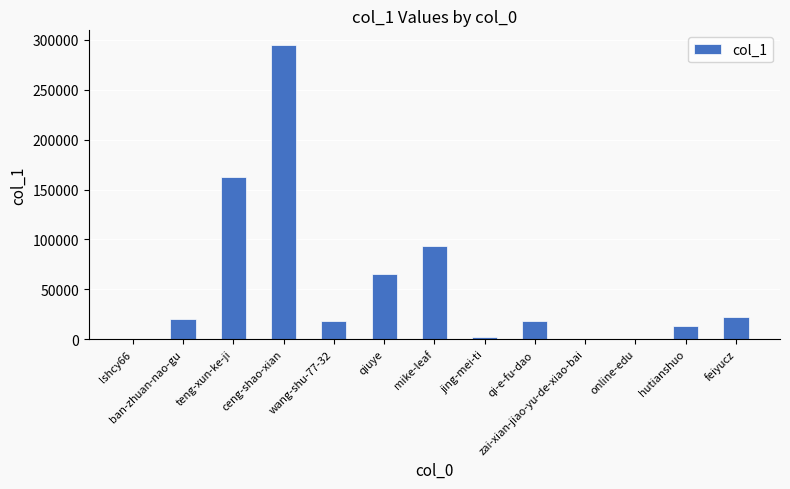

True or false: the data shows 23991 at hutianshuo.

False